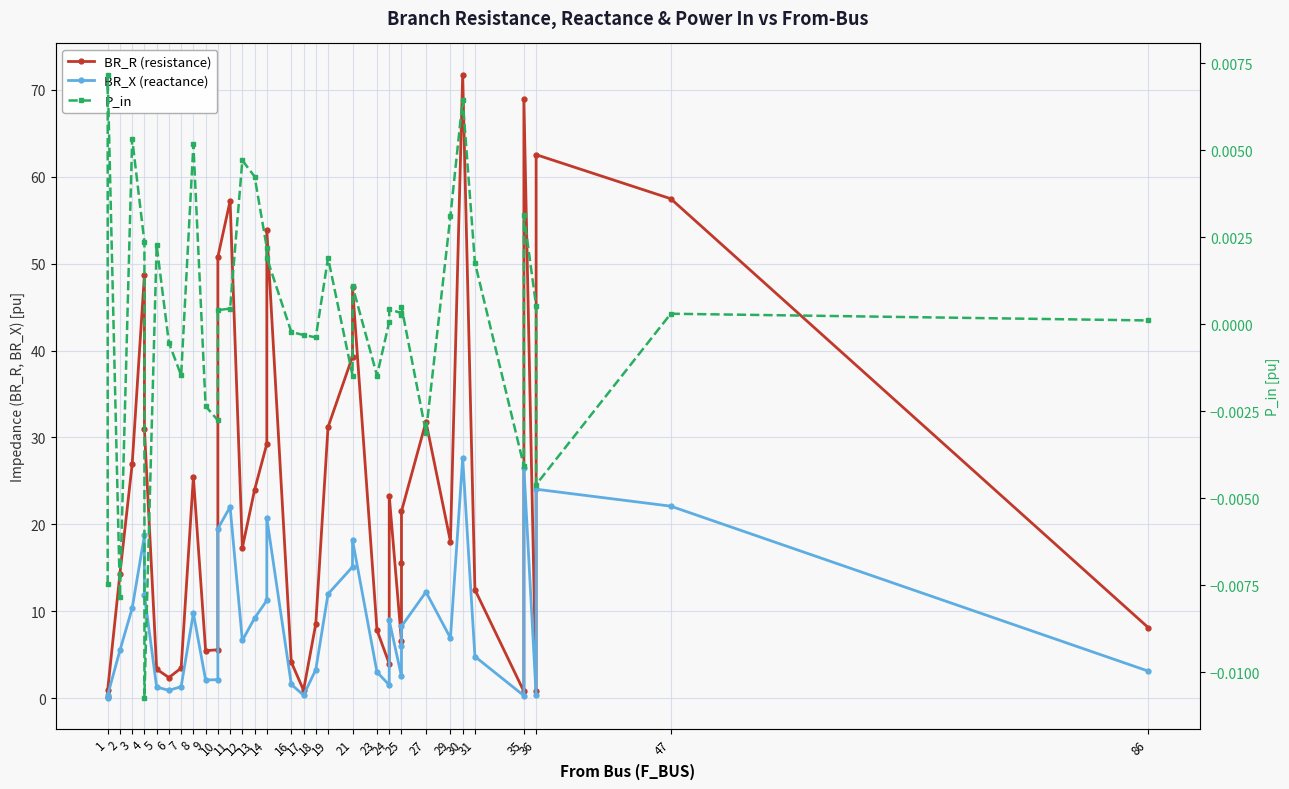

What value does the BR_X (reactance) series have at 1?

0.1